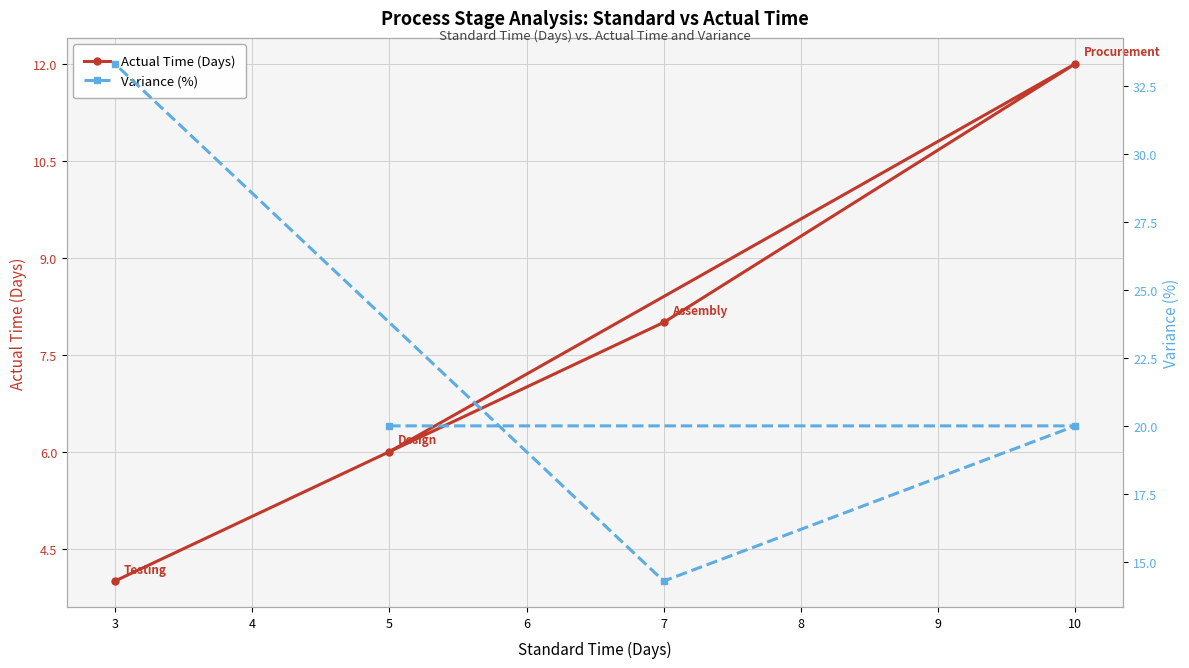

List the labels in order of Actual Time (Days) value, smallest first.

3, 5, 7, 10